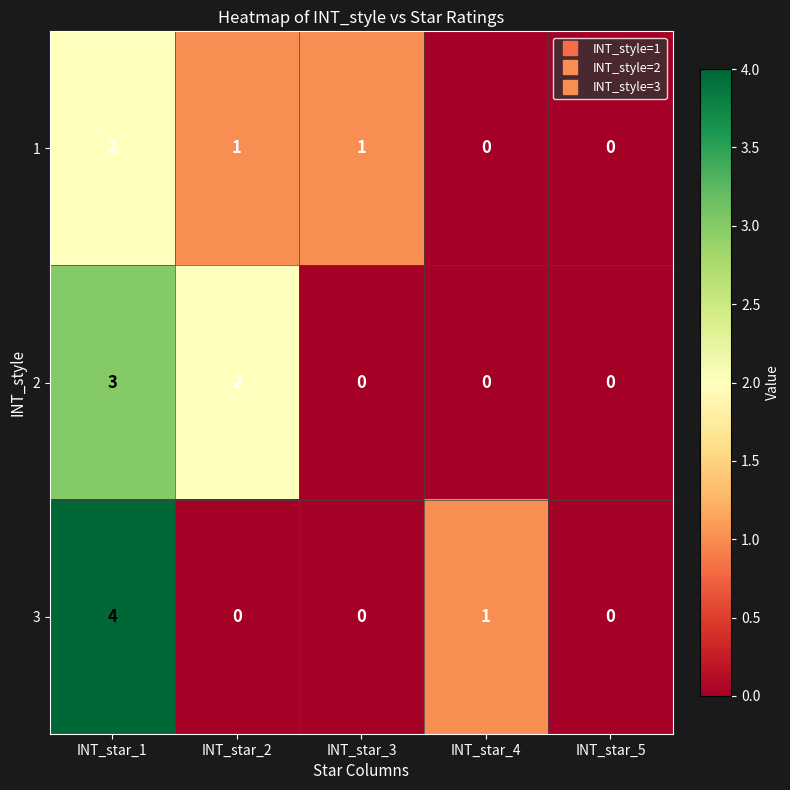

Which series has the largest range (max minus min)?

3